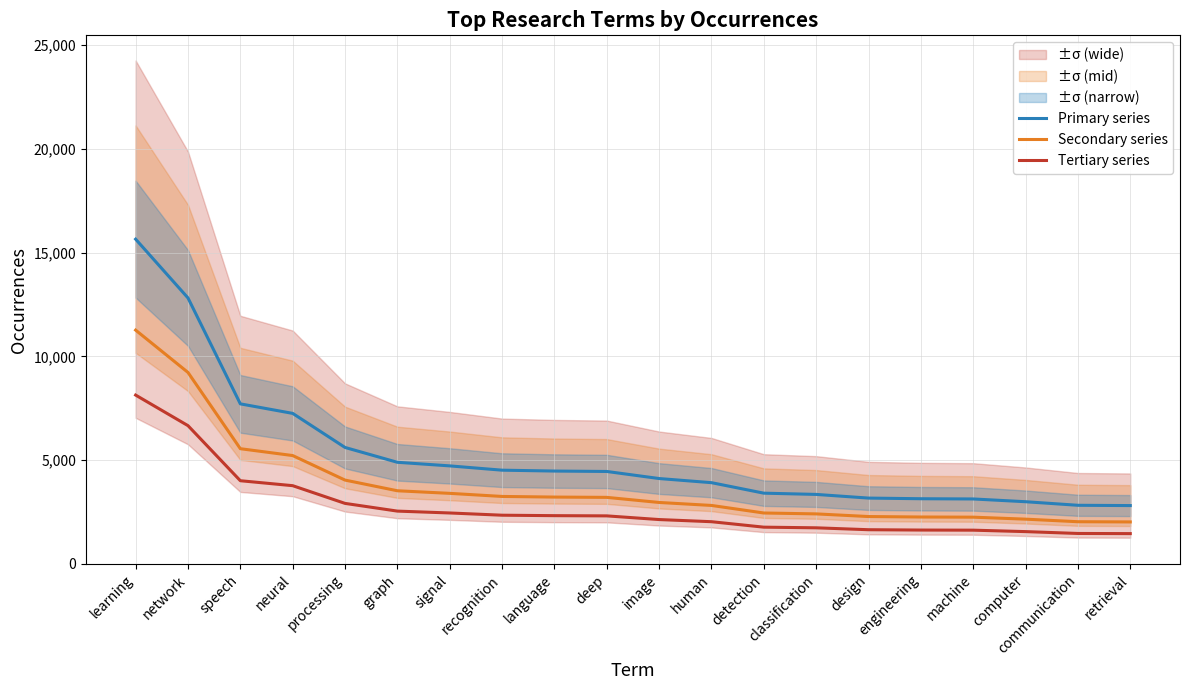

Reading left to right, what are all the values shown in this chart?

Primary series: learning=15654.0	network=12821.0	speech=7717.0	neural=7258.0	processing=5616.0	graph=4901.0	signal=4728.0	recognition=4521.0	language=4479.0	deep=4459.0	image=4118.0	human=3919.0	detection=3413.0	classification=3353.0	design=3176.0	engineering=3145.0	machine=3134.0	computer=3001.0	communication=2829.0	retrieval=2815.0
Secondary series: learning=11270.9	network=9231.1	speech=5556.2	neural=5225.8	processing=4043.5	graph=3528.7	signal=3404.2	recognition=3255.1	language=3224.9	deep=3210.5	image=2965.0	human=2821.7	detection=2457.4	classification=2414.2	design=2286.7	engineering=2264.4	machine=2256.5	computer=2160.7	communication=2036.9	retrieval=2026.8
Tertiary series: learning=8140.1	network=6666.9	speech=4012.8	neural=3774.2	processing=2920.3	graph=2548.5	signal=2458.6	recognition=2350.9	language=2329.1	deep=2318.7	image=2141.4	human=2037.9	detection=1774.8	classification=1743.6	design=1651.5	engineering=1635.4	machine=1629.7	computer=1560.5	communication=1471.1	retrieval=1463.8